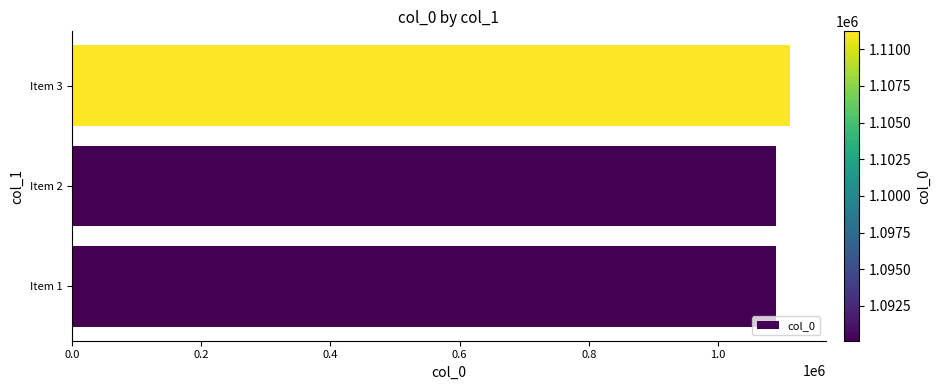

Does the chart contain stacked bars?

No